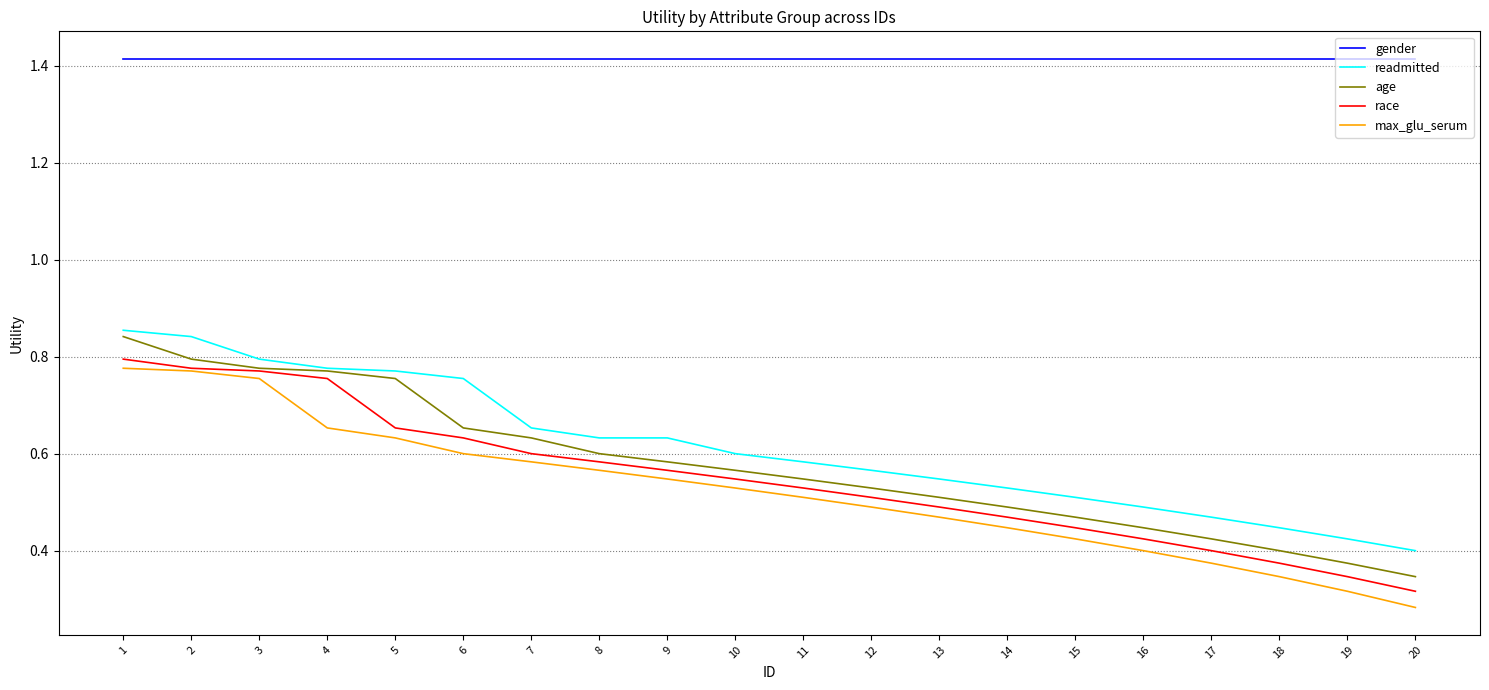

True or false: gender and max_glu_serum intersect in this chart.

False